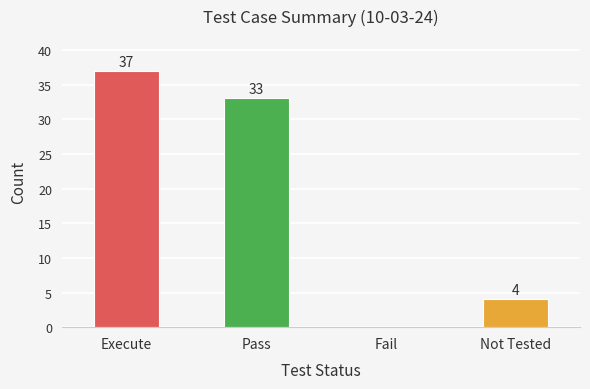

What is the maximum value shown in the chart?

37